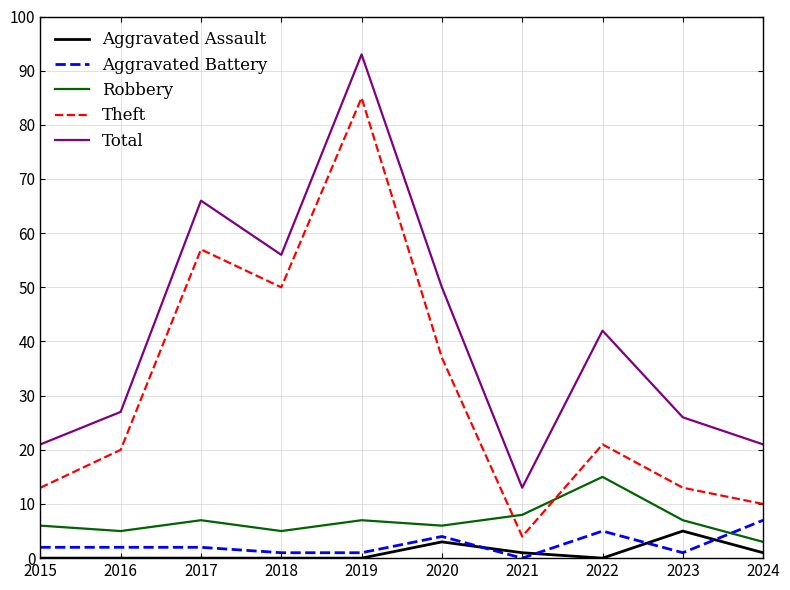

Reading left to right, extract all data points from this chart.

Aggravated Assault: 0	0	0	0	0	3	1	0	5	1
Aggravated Battery: 2	2	2	1	1	4	0	5	1	7
Robbery: 6	5	7	5	7	6	8	15	7	3
Theft: 13	20	57	50	85	37	4	21	13	10
Total: 21	27	66	56	93	50	13	42	26	21